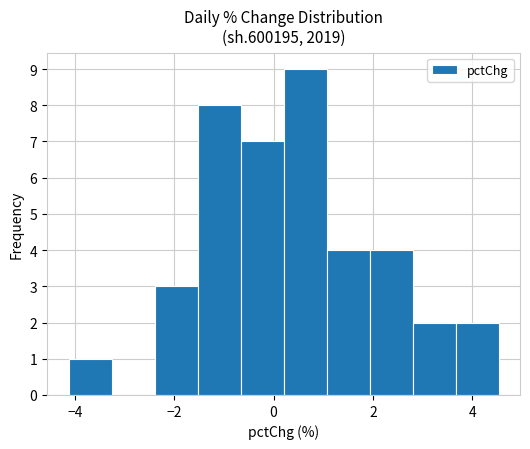

Which range on the x-axis has the tallest bar?

0.2 to 1.0